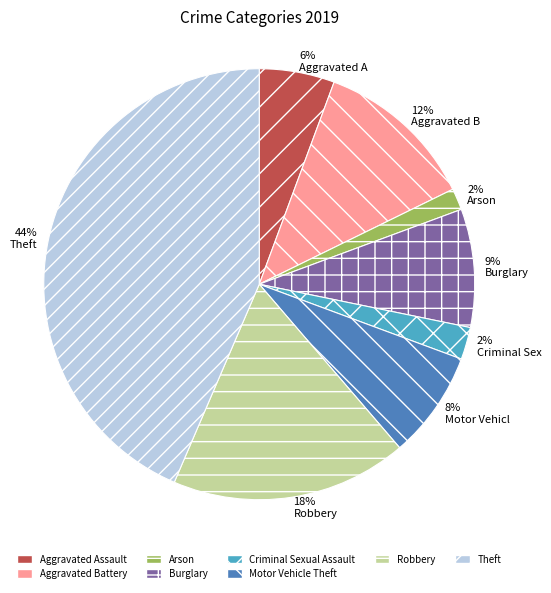

To the nearest percent, what percentage of the pie is 6% Aggravated A?

6%